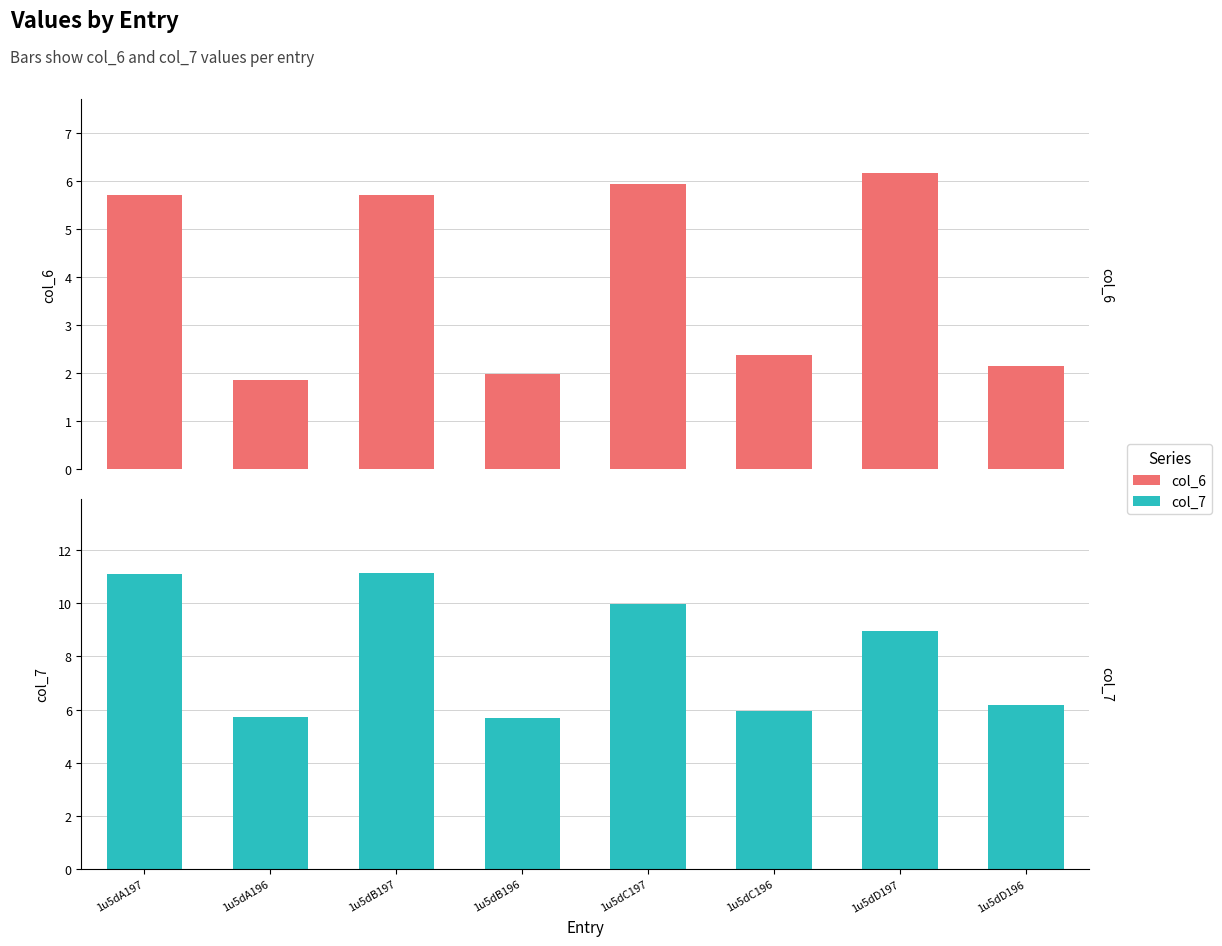

Between 1u5dA196 and 1u5dD197, which series saw the biggest shift?

col_6